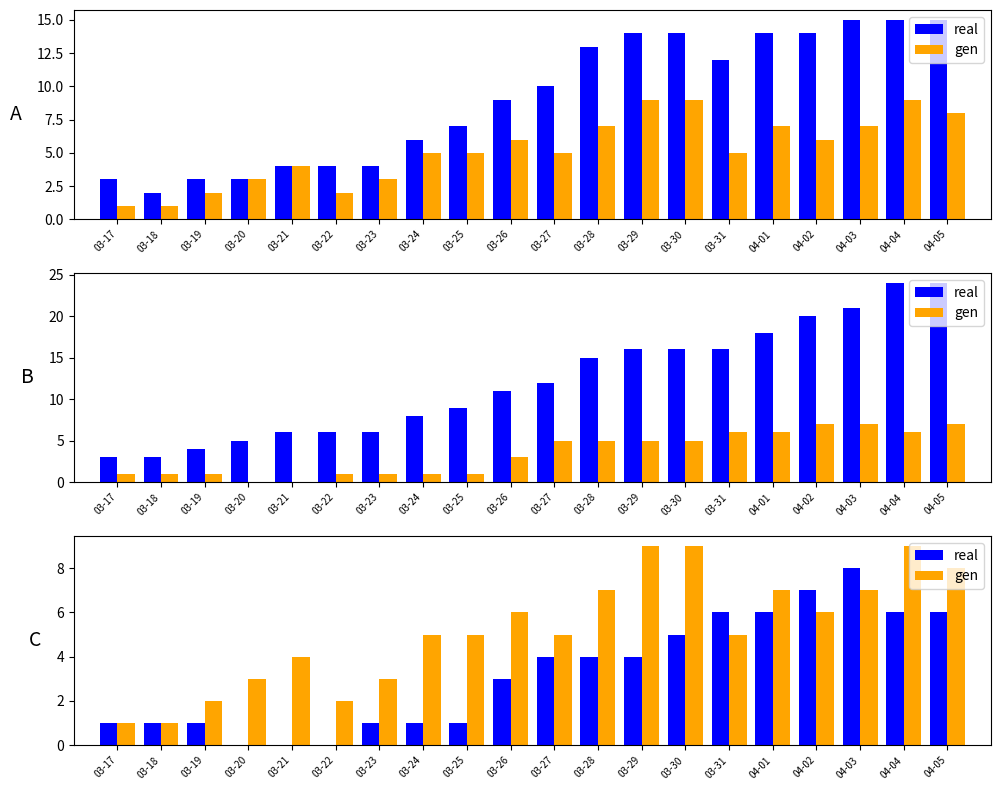

What are all the series names shown in the legend?

real, gen